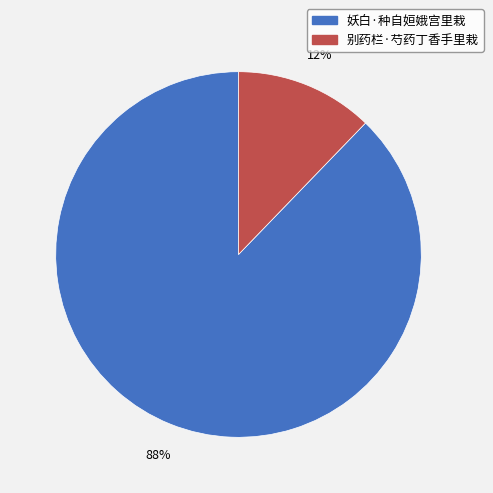

To the nearest percent, what is the difference between the largest and smallest slice percentages?

76%